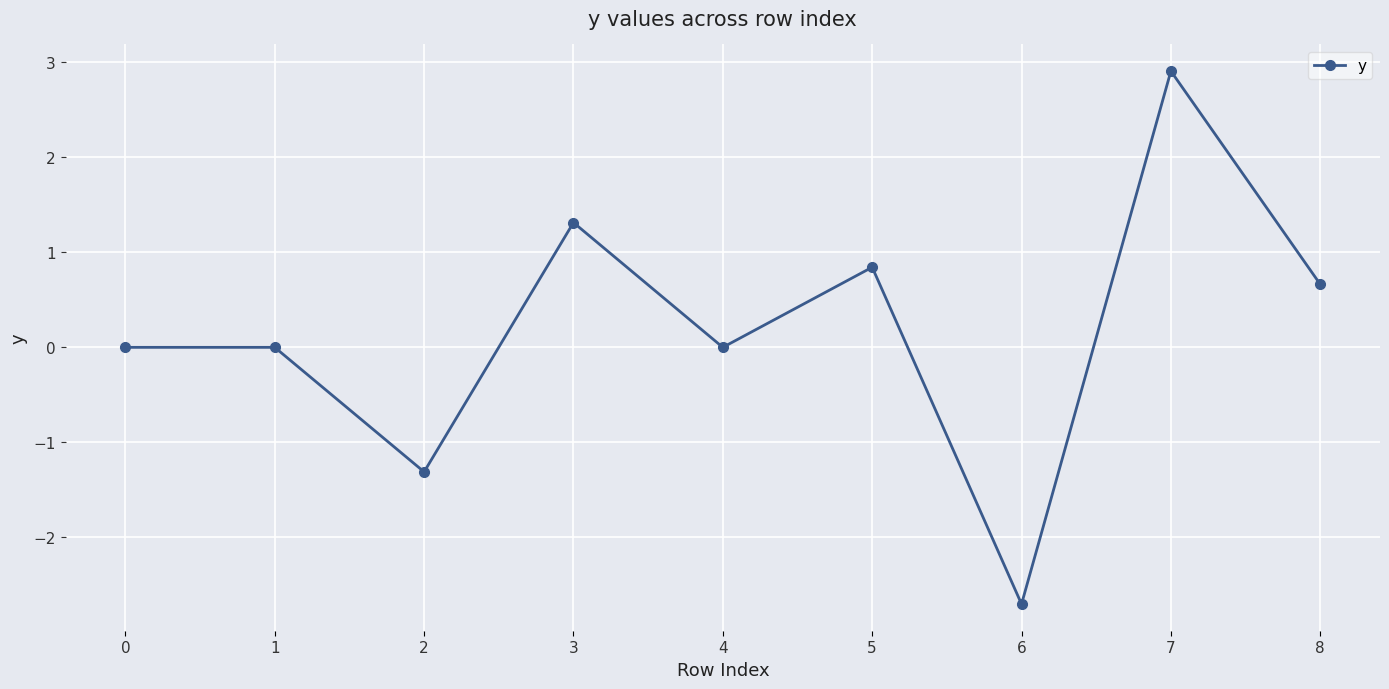

What is the average value?

0.2